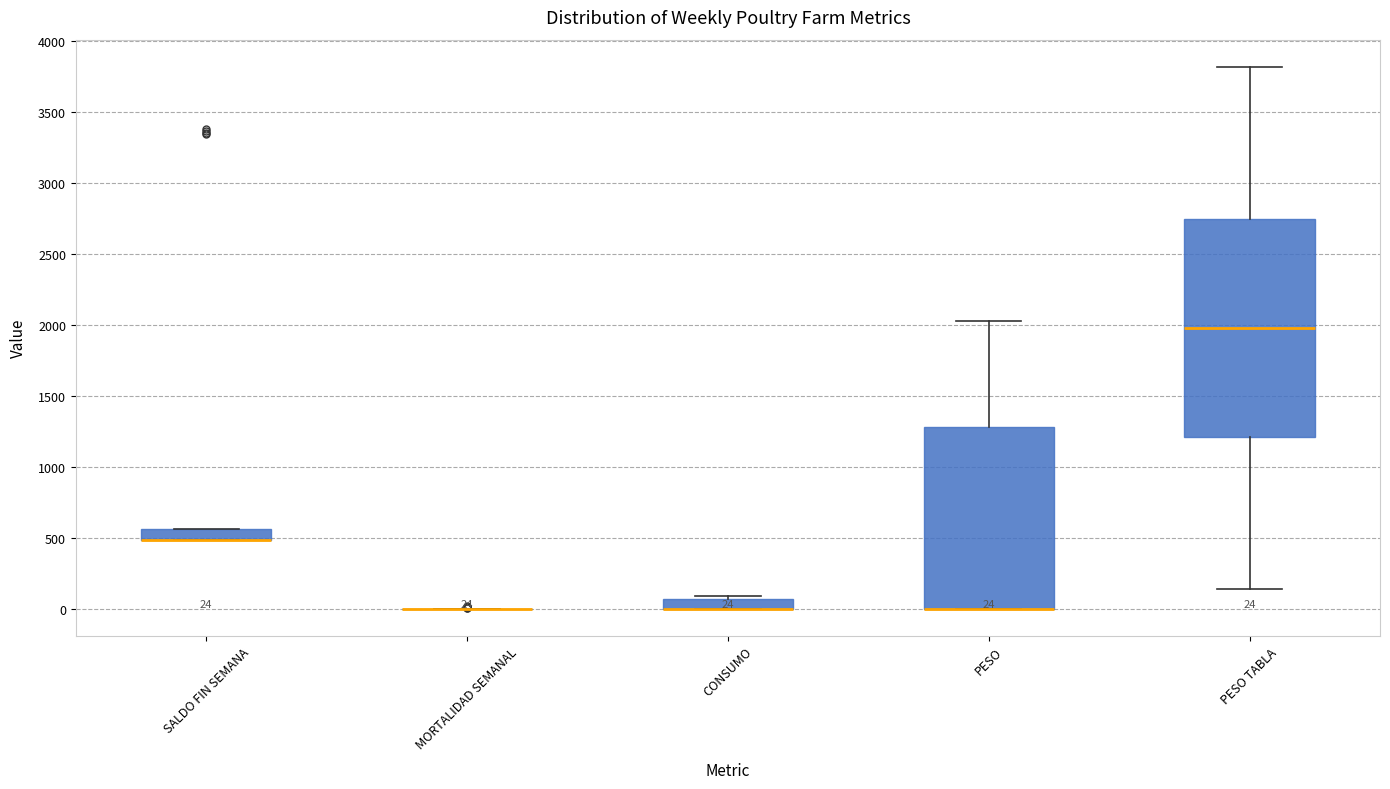

Which box is the tallest, from its lower edge to its upper edge?

PESO TABLA